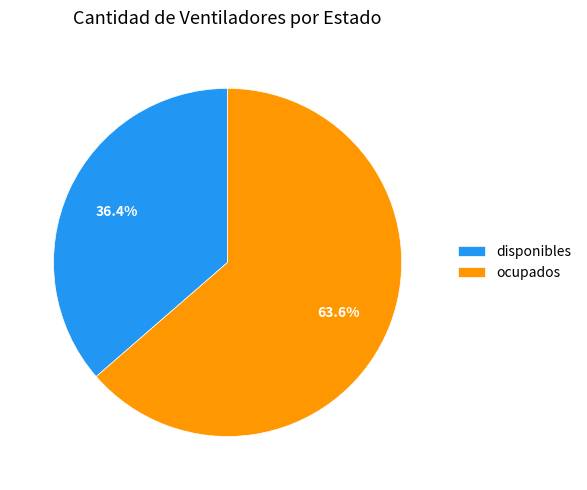

Do ocupados and disponibles together represent more than half of the pie?

Yes